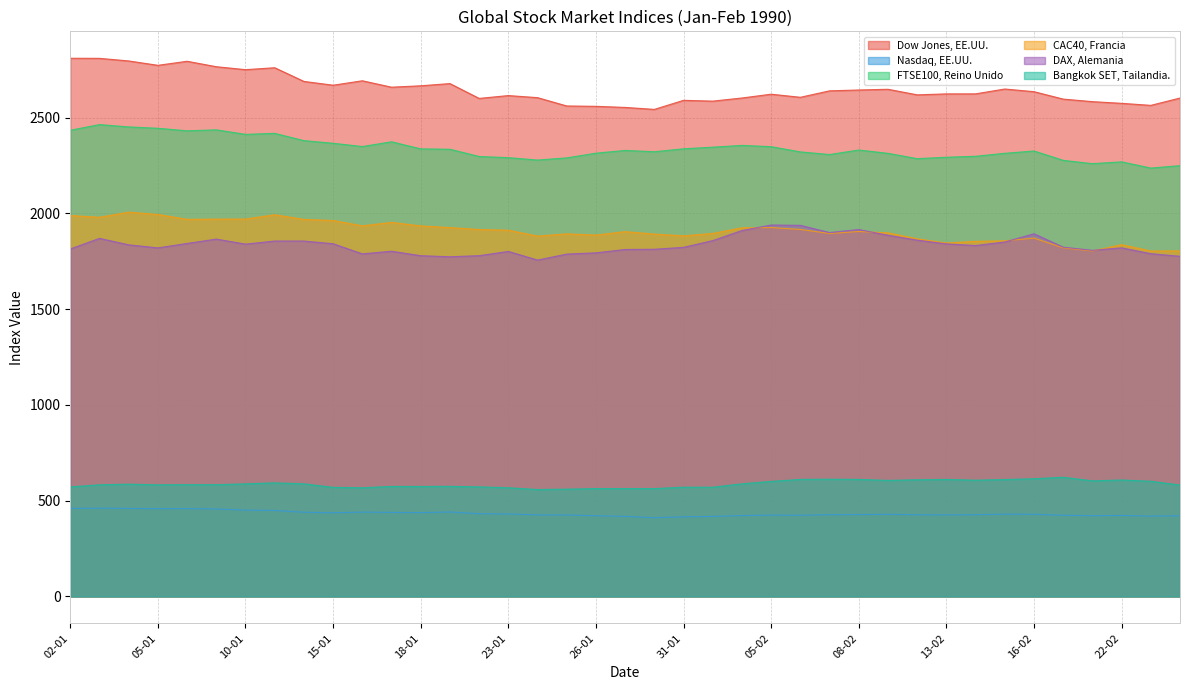

What is the sum of the FTSE100, Reino Unido values at 19-01 and 30-01?

4657.0